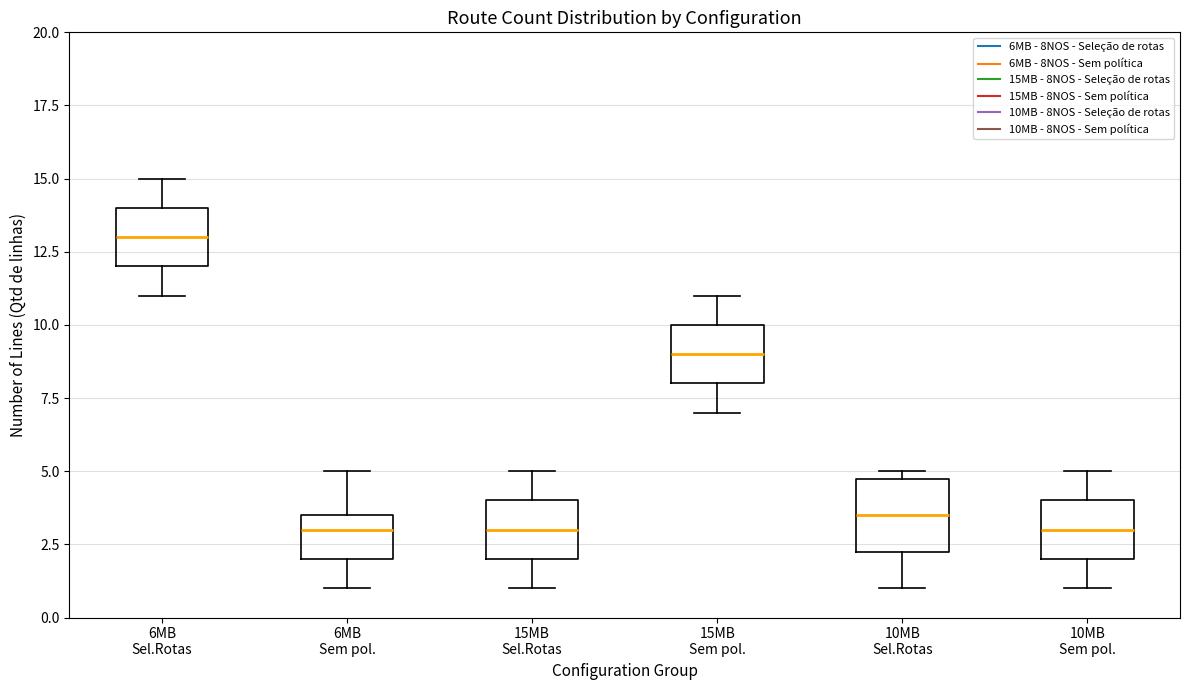

Where is the lower edge of the box for 10MB Sel.Rotas on the y-axis? The values are not printed on the chart, so give them approximately, as read against the axis.

2.5